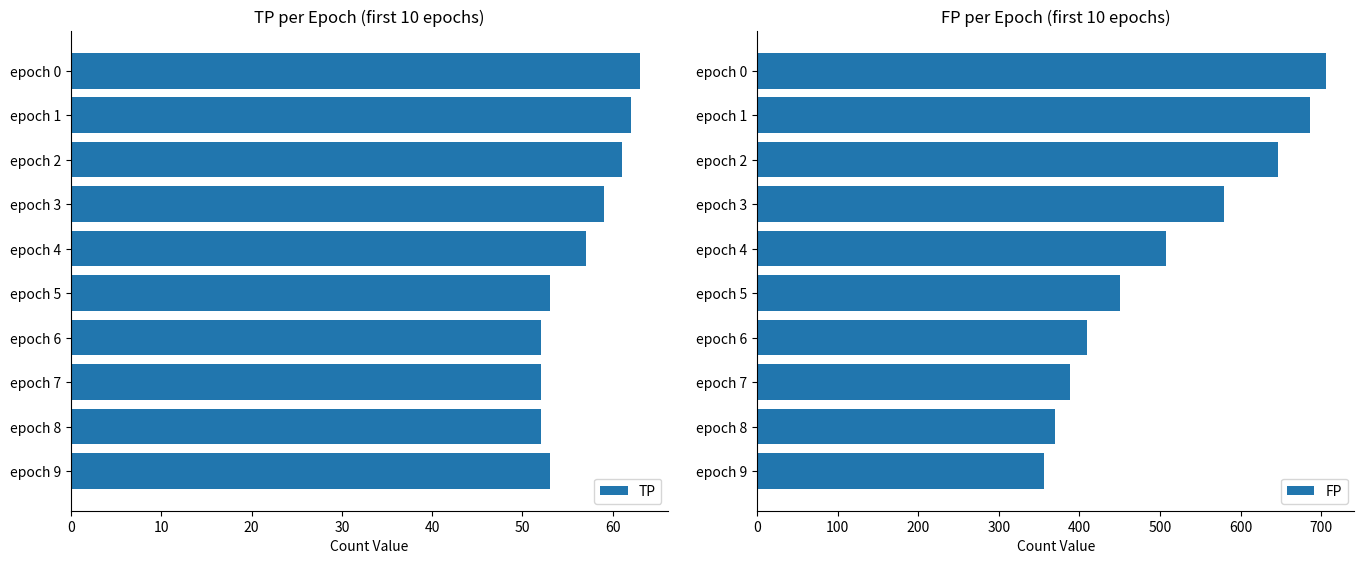

What is the lowest value of the TP series?

52